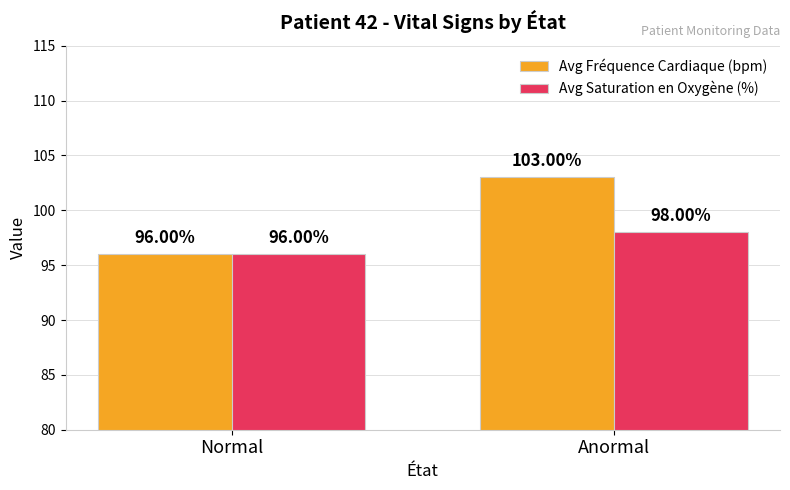

What position from the right is Normal?

2